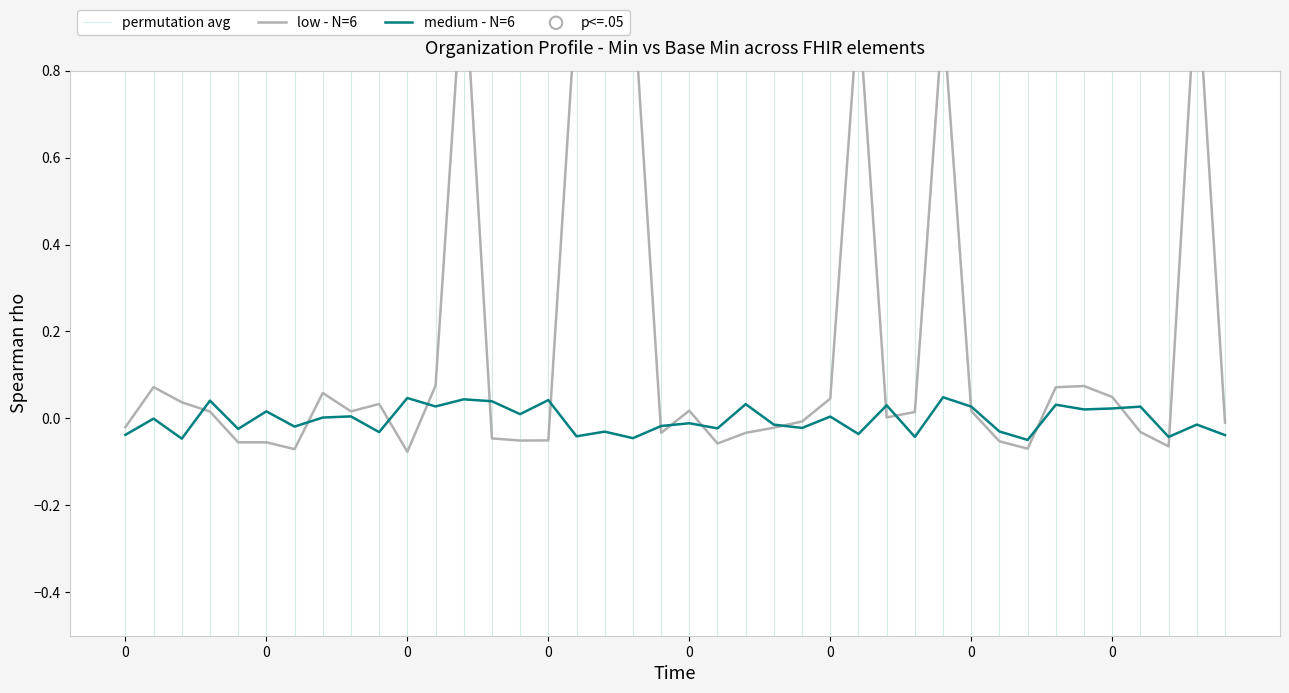

Is the value of medium - N=6 at 1 greater than the value of low - N=6 at 0?

No